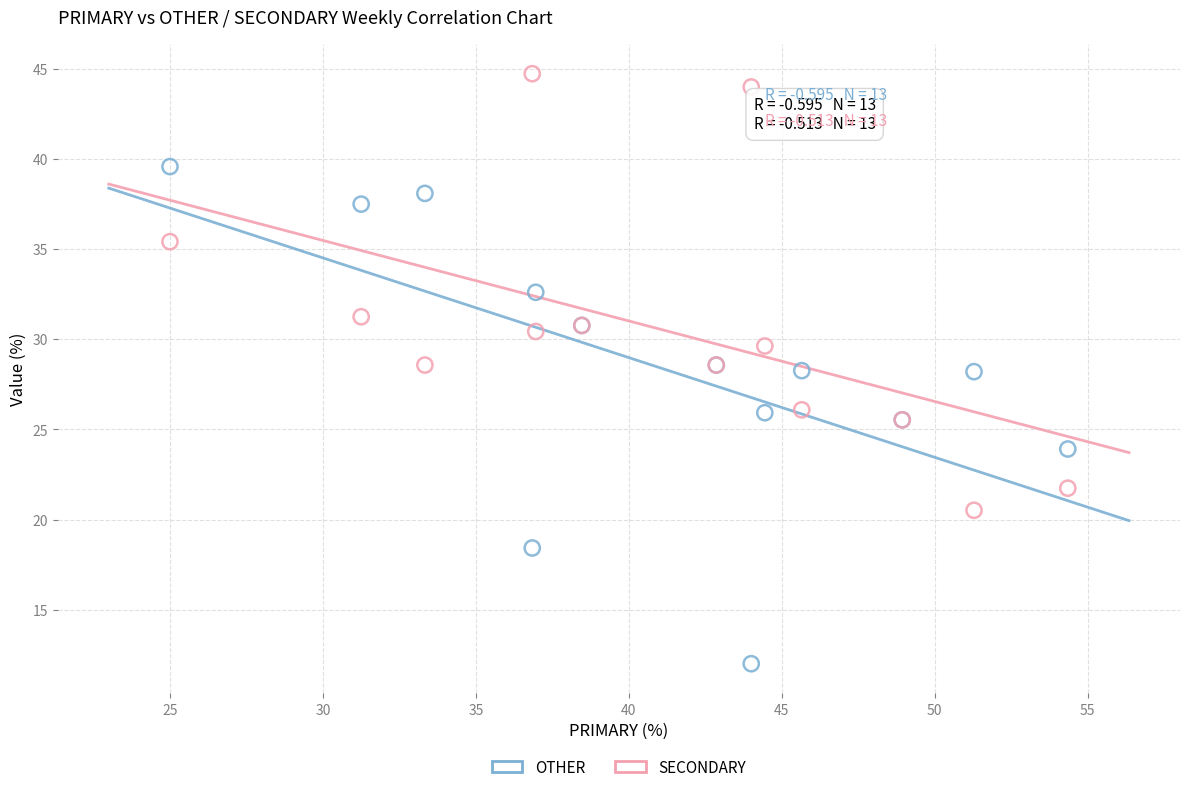

What are all the series names shown in the legend?

OTHER, SECONDARY